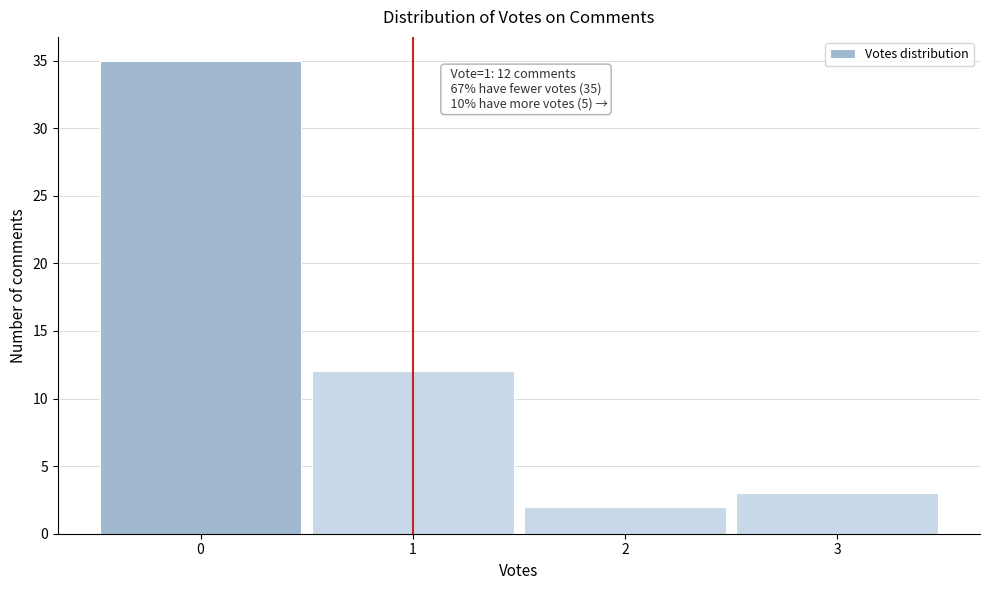

Over which range of the x-axis is the bar tallest?

-0.5 to 0.5